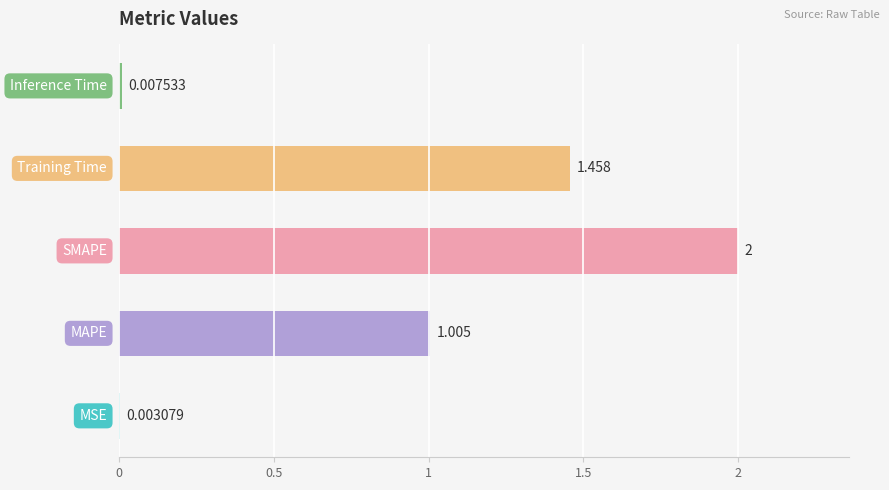

Does the chart contain stacked bars?

No